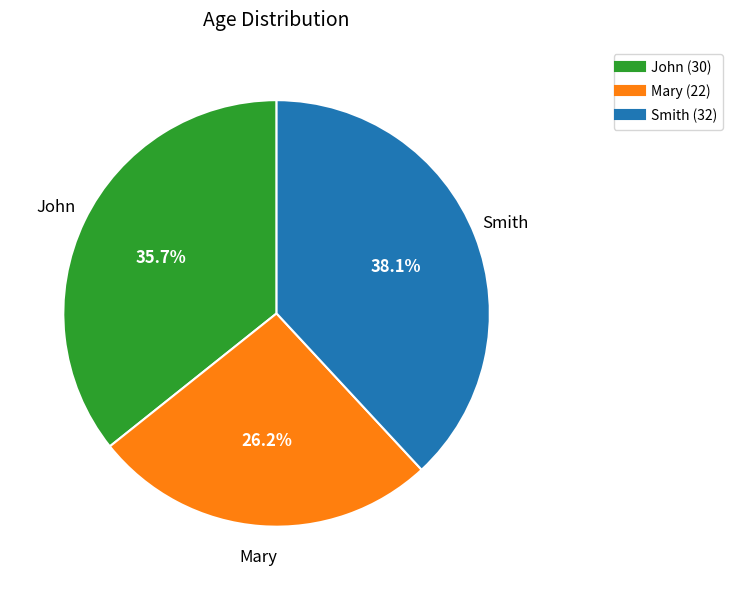

What percentage is NOT represented by Smith?

61.9%